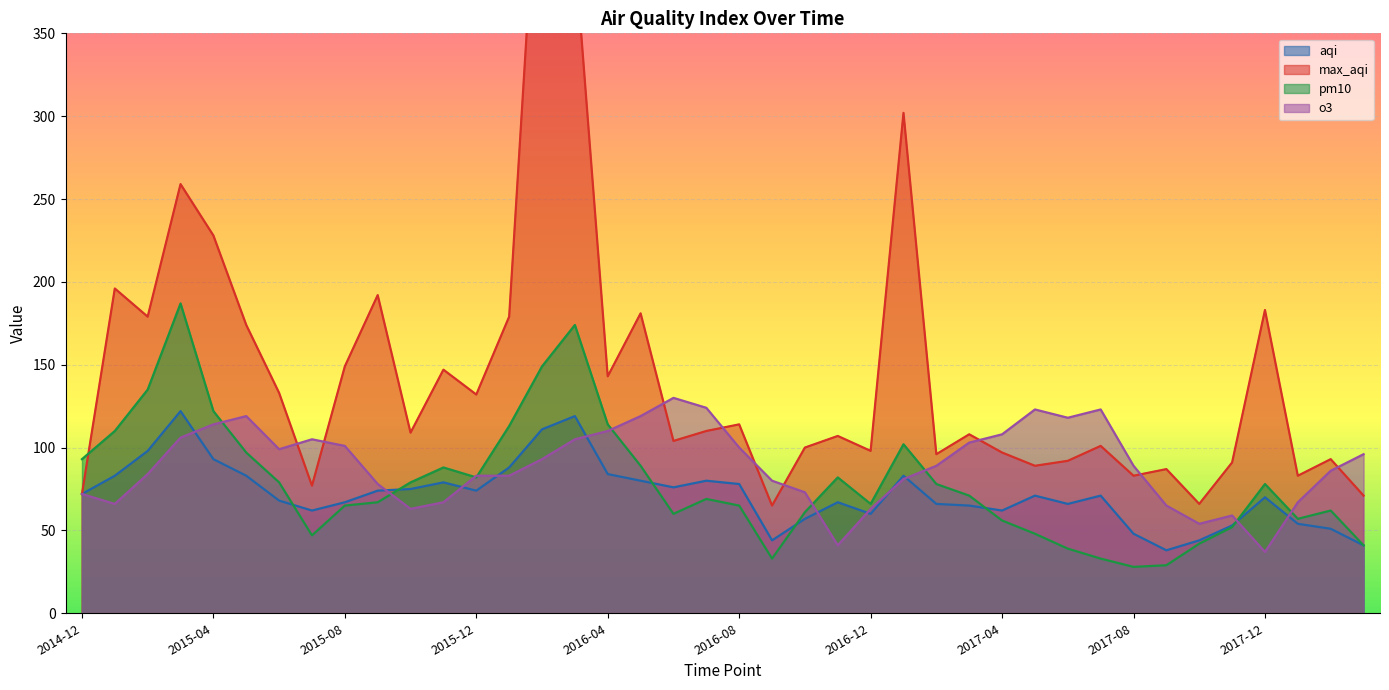

How many values in the o3 series are below 89?

19